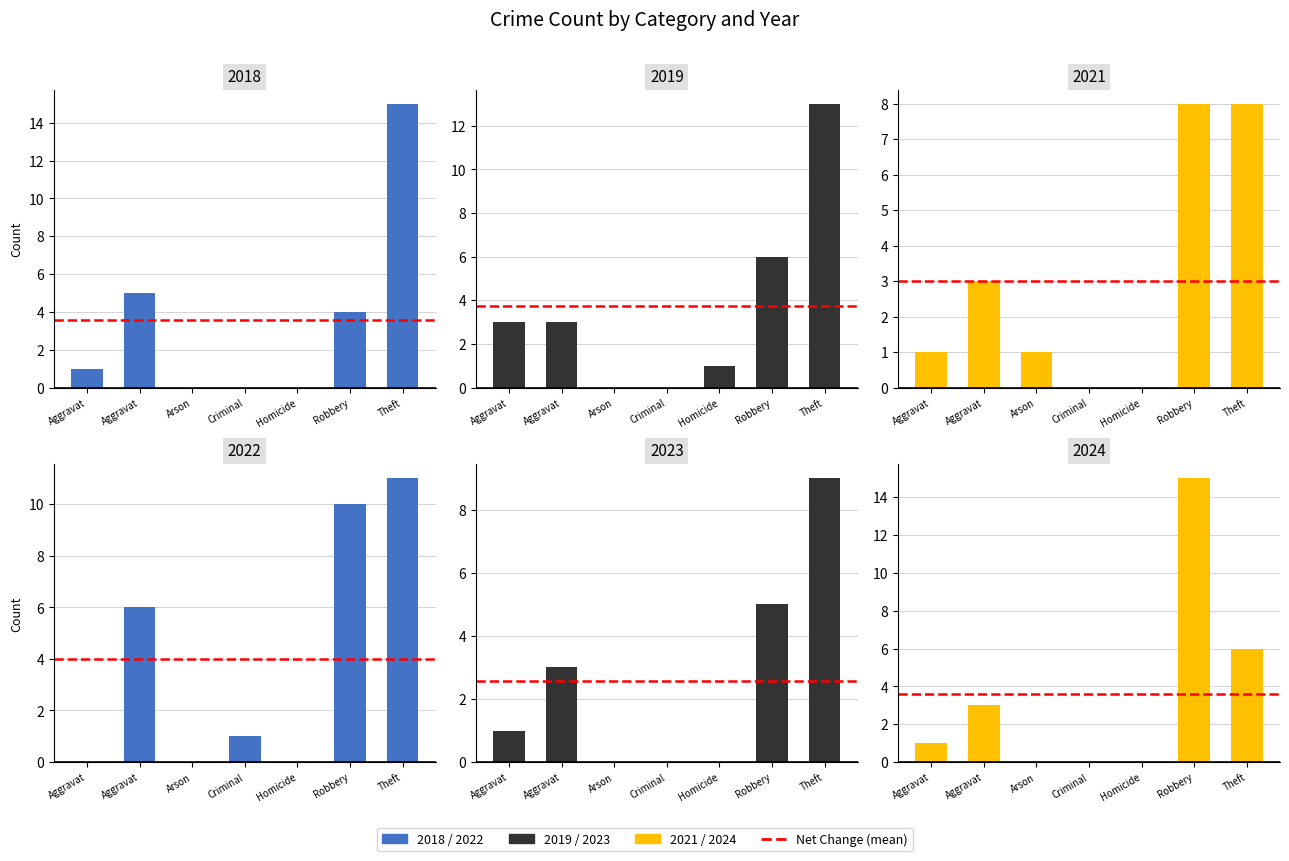

The value of 2018 at Arson is 7. True or false?

False